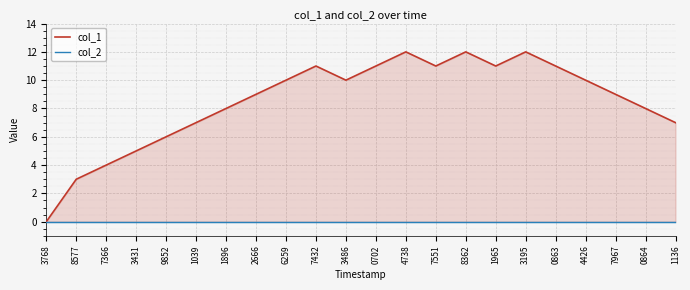

What is the greatest value displayed?

12